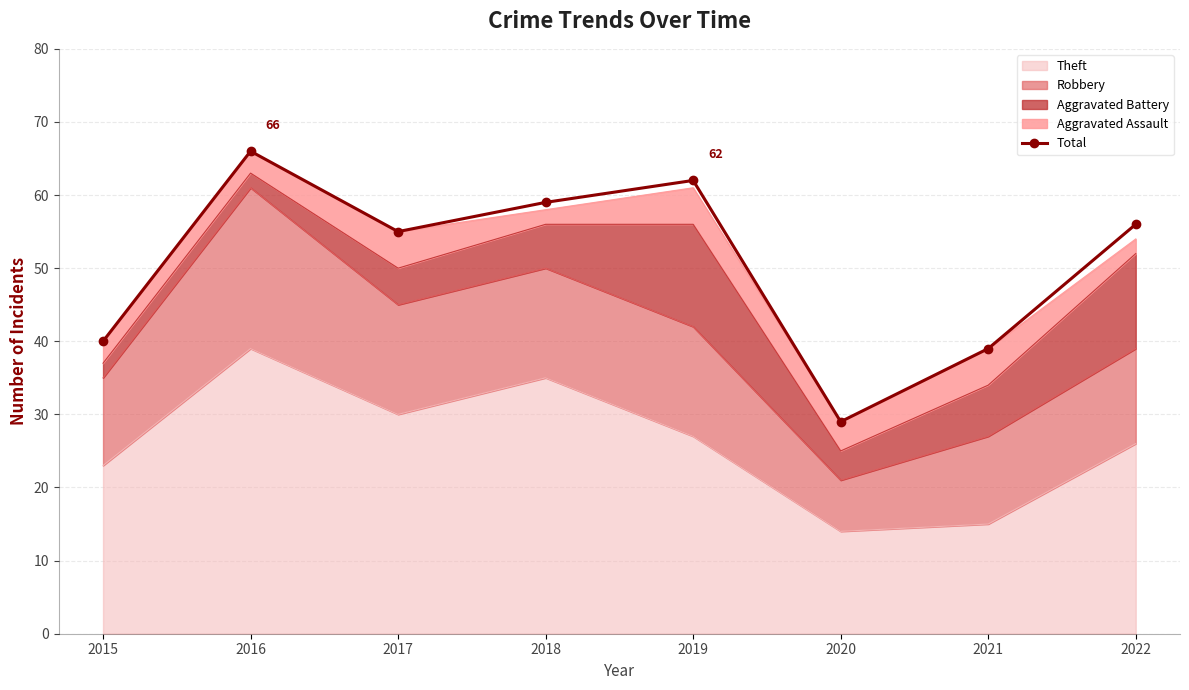

Between 2018 and 2020, which is larger?

2018